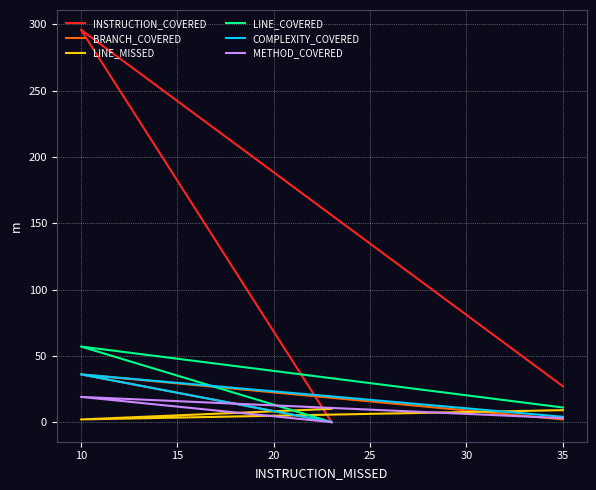

Between 20 and 5, which is larger?

20